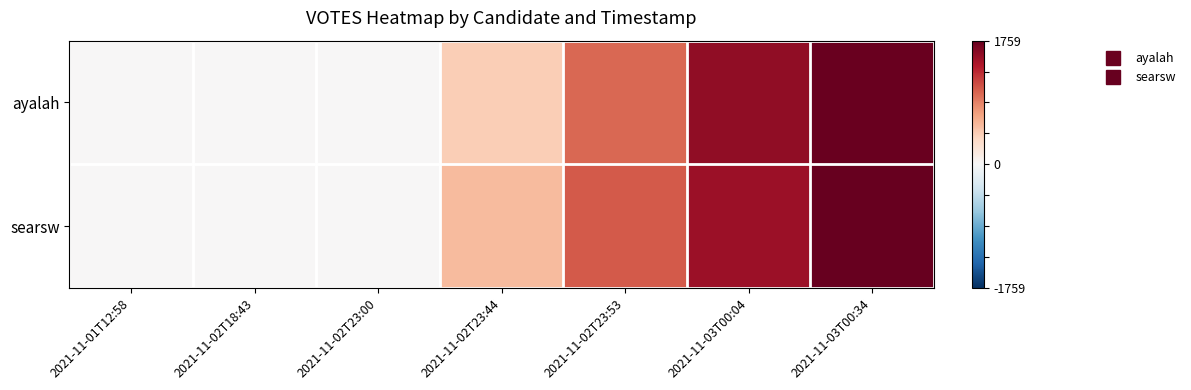

Which has a higher value, 2021-11-02T23:00 or 2021-11-02T18:43?

2021-11-02T23:00